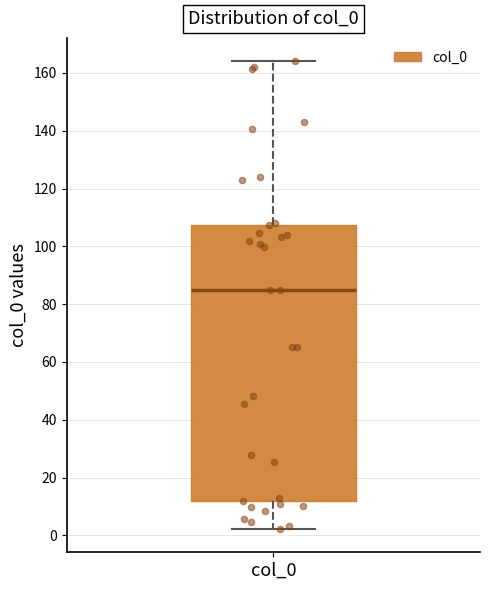

Read this box plot against the y-axis: the position of the median line, the range covered by the box, and the ends of both whiskers. The values are not printed on the chart, so give them approximately, as read against the axis.

median 86, box 12 to 108, whiskers 2 to 164